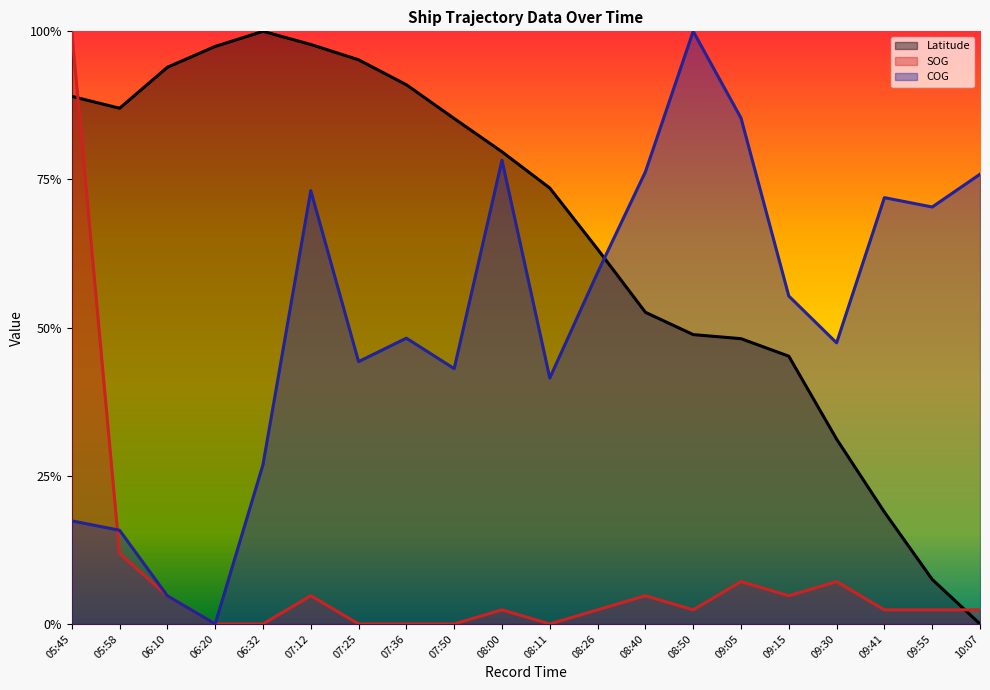

Which series has the largest total across all categories?

Latitude